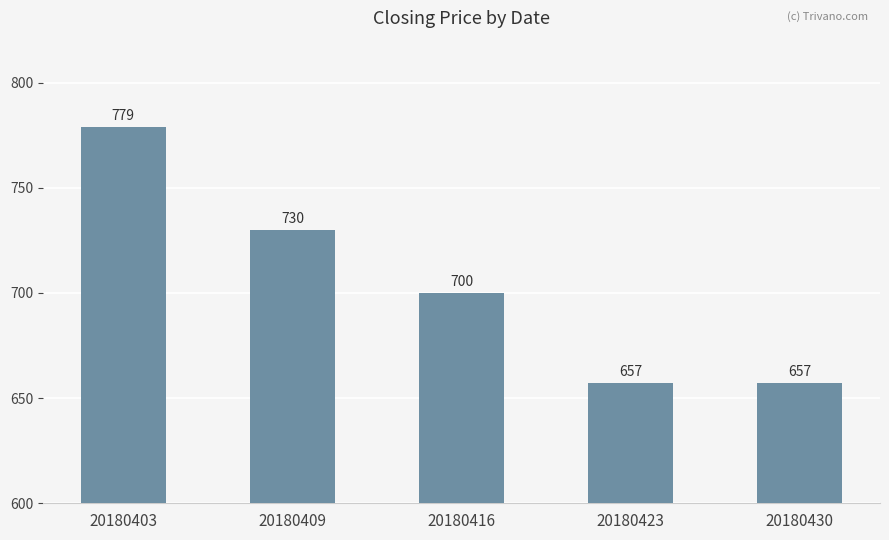

Reading left to right, extract all data points from this chart.

779	730	700	657	657